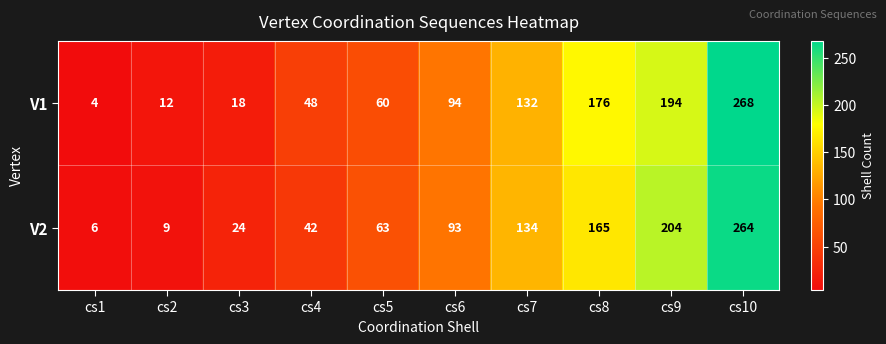

Reading left to right, extract all data points from this chart.

V1: cs1=4	cs2=12	cs3=18	cs4=48	cs5=60	cs6=94	cs7=132	cs8=176	cs9=194	cs10=268
V2: cs1=6	cs2=9	cs3=24	cs4=42	cs5=63	cs6=93	cs7=134	cs8=165	cs9=204	cs10=264